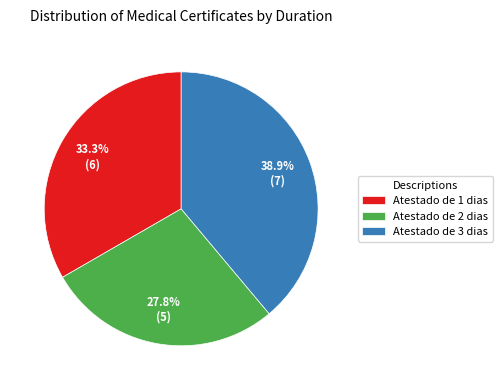

To the nearest percent, what portion does Atestado de 2 dias represent?

28%